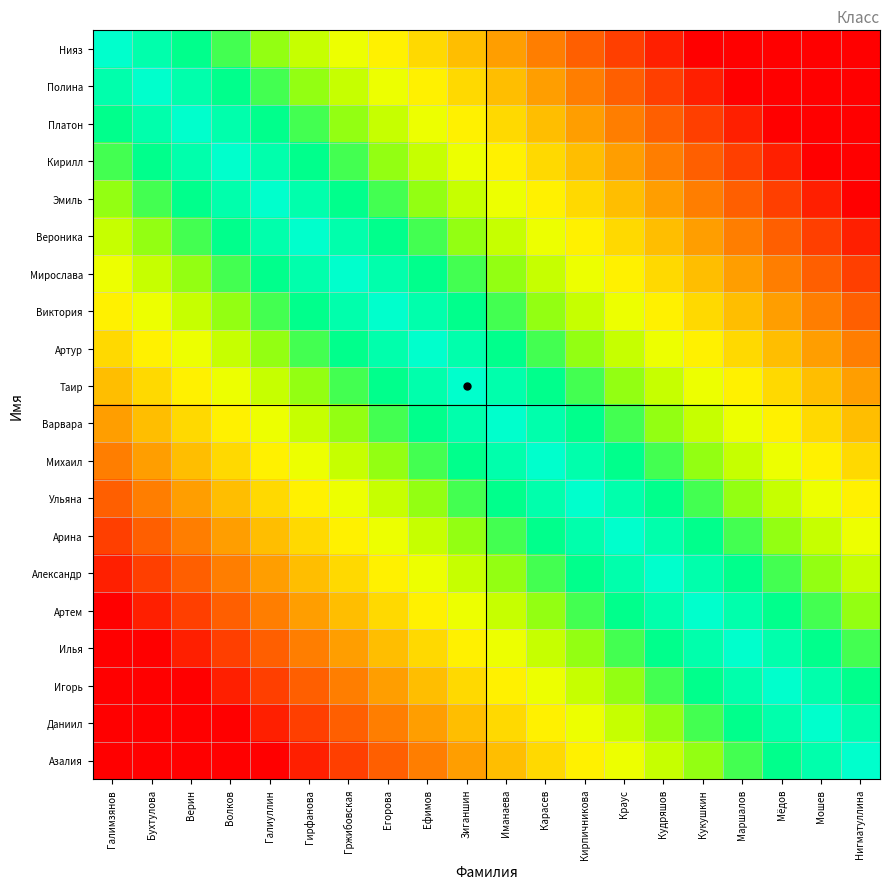

Rank the series by their maximum value, from lowest to highest.

Нияз, Полина, Платон, Кирилл, Эмиль, Вероника, Мирослава, Виктория, Артур, Таир, Варвара, Михаил, Ульяна, Арина, Александр, Артем, Илья, Игорь, Даниил, Азалия